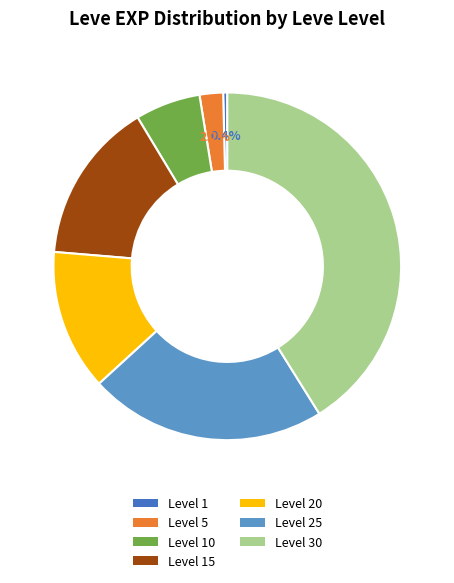

To the nearest percent, what is the difference between the largest and smallest slice percentages?

41%